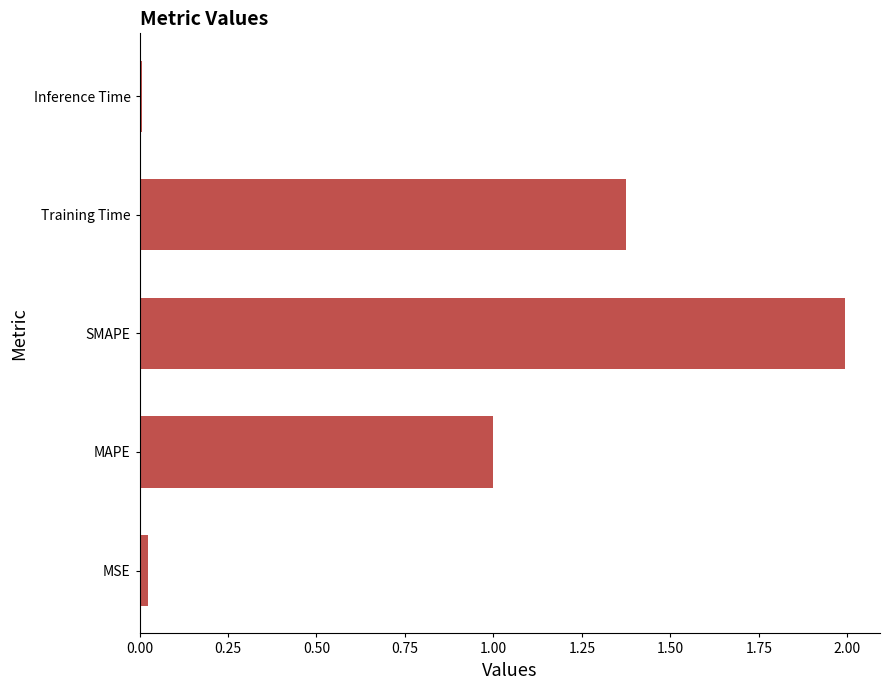

What is the difference between the second highest and second lowest values?

1.3